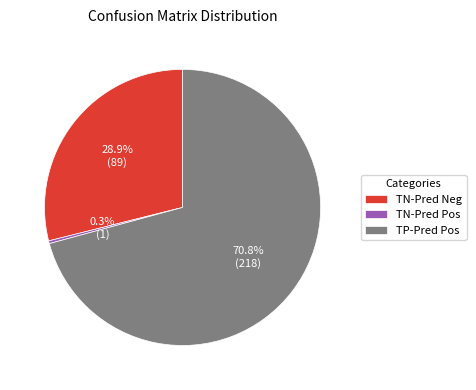

What is the largest slice in the pie chart?

TP-Pred Pos